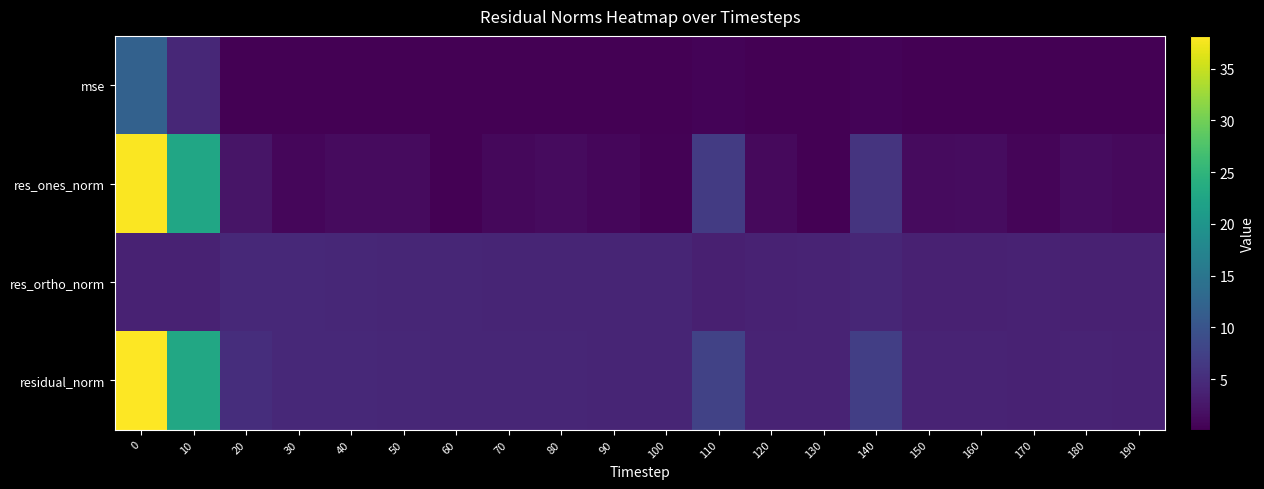

Count the number of data series in this chart.

4